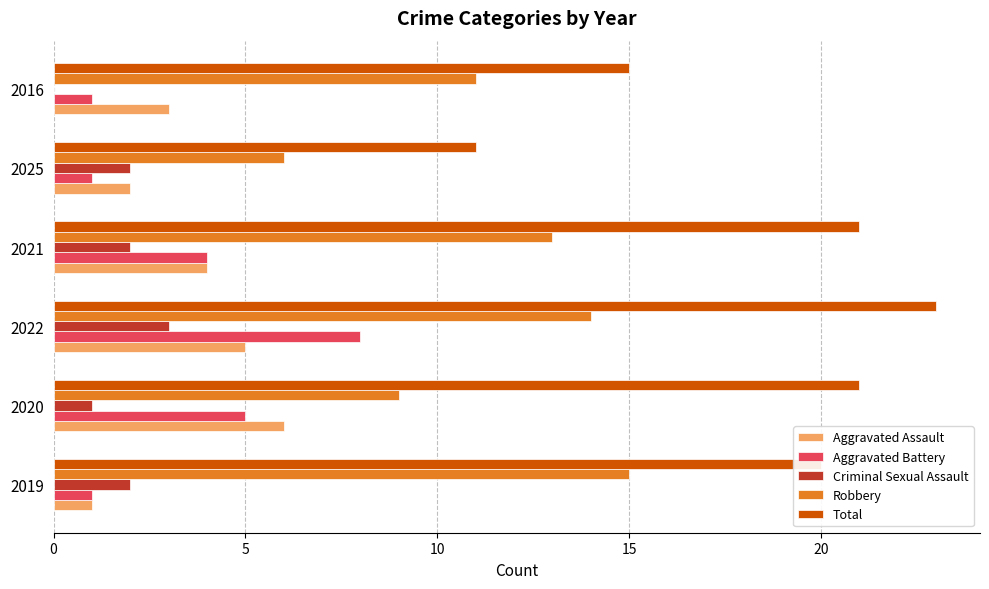

What are all the series names shown in the legend?

Aggravated Assault, Aggravated Battery, Criminal Sexual Assault, Robbery, Total